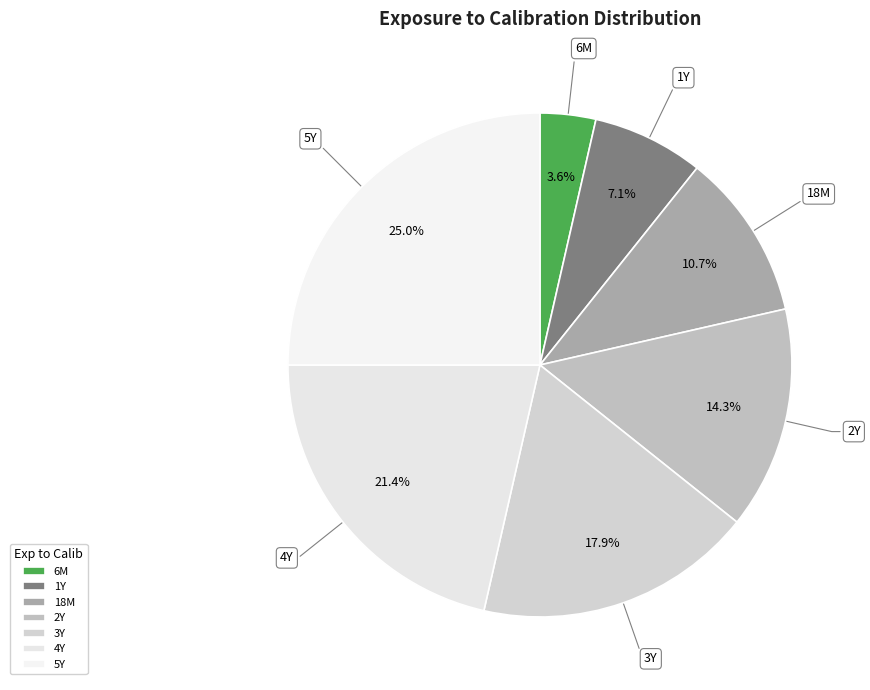

True or false: 2Y accounts for 2% of the total.

False